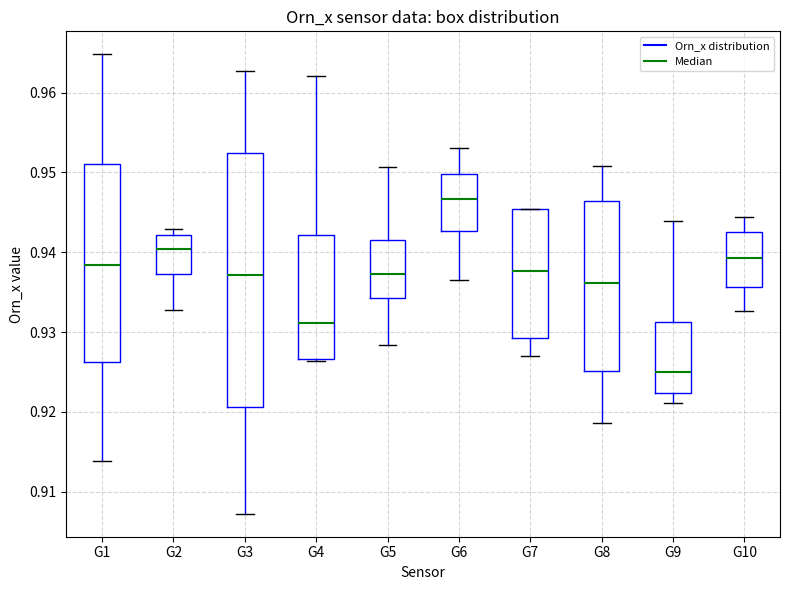

Where does the median line of the box for G4 sit on the y-axis? The values are not printed on the chart, so give them approximately, as read against the axis.

0.931